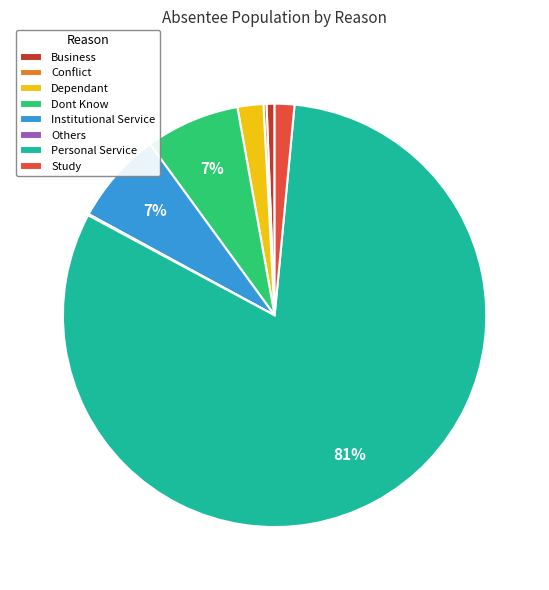

Does Personal Service represent more than half of the total?

Yes